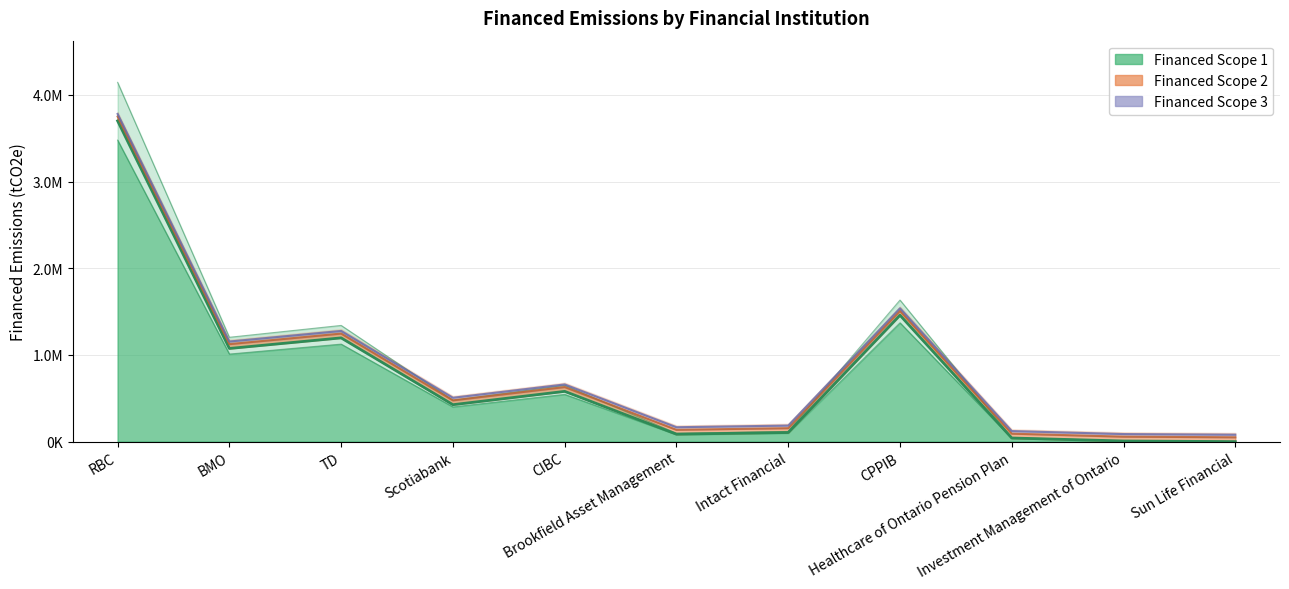

How many categories are shown in the chart?

11